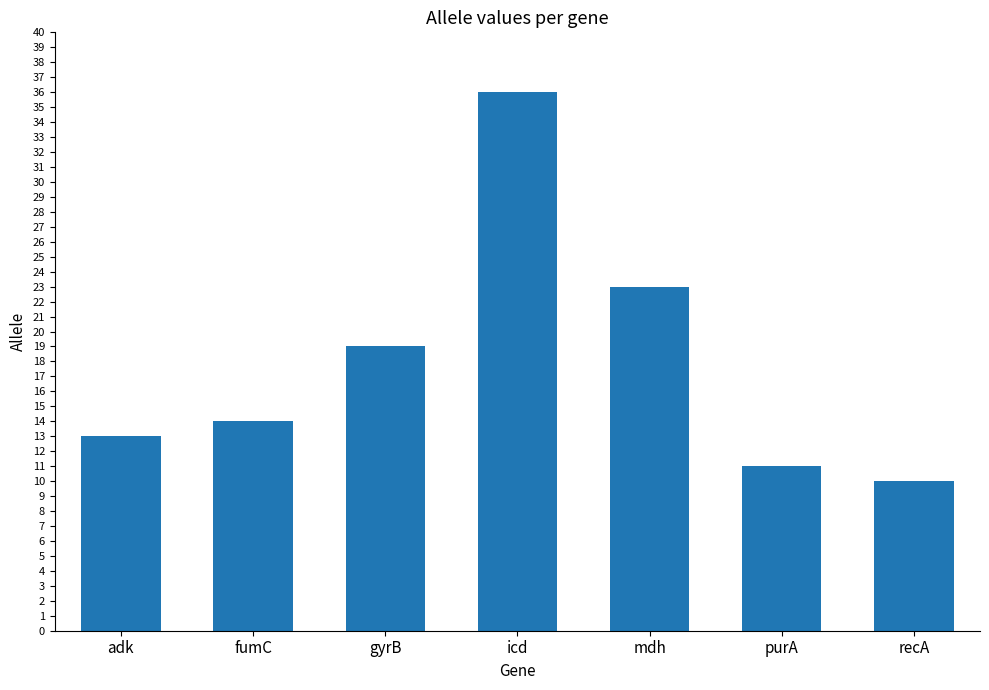

Are the bars horizontal?

No